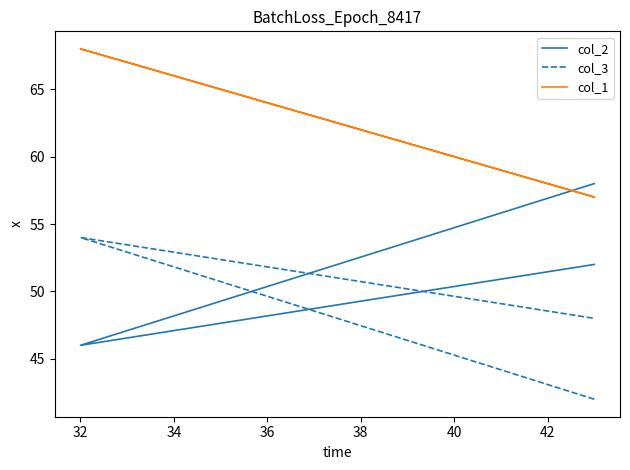

True or false: col_3 has a value of 11 at 32.

False